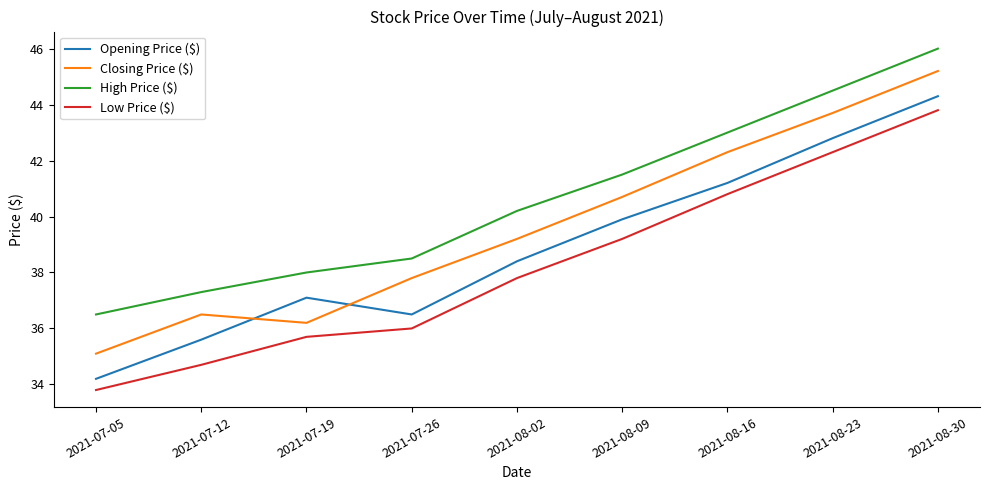

True or false: High Price ($) has more than 1 interior local peaks.

False